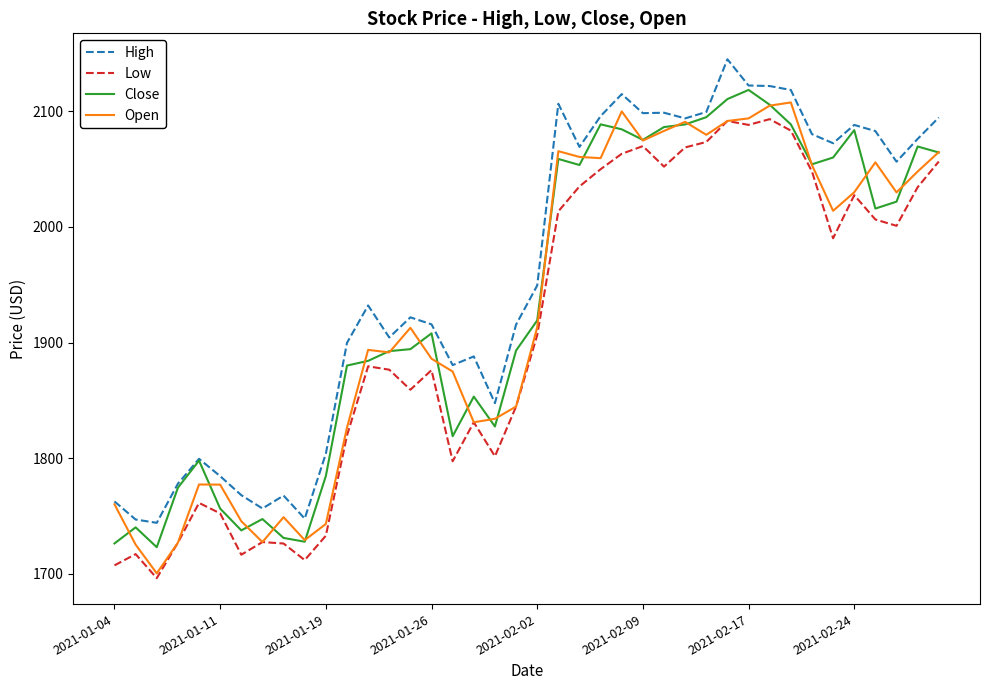

What is the maximum value for High?

2145.1